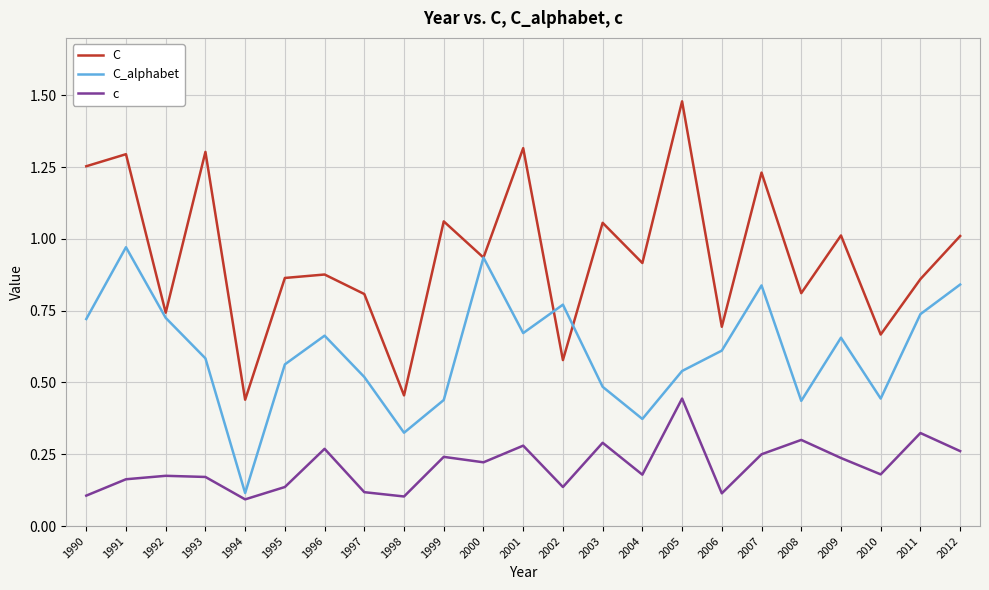

Which series has the largest total across all categories?

C